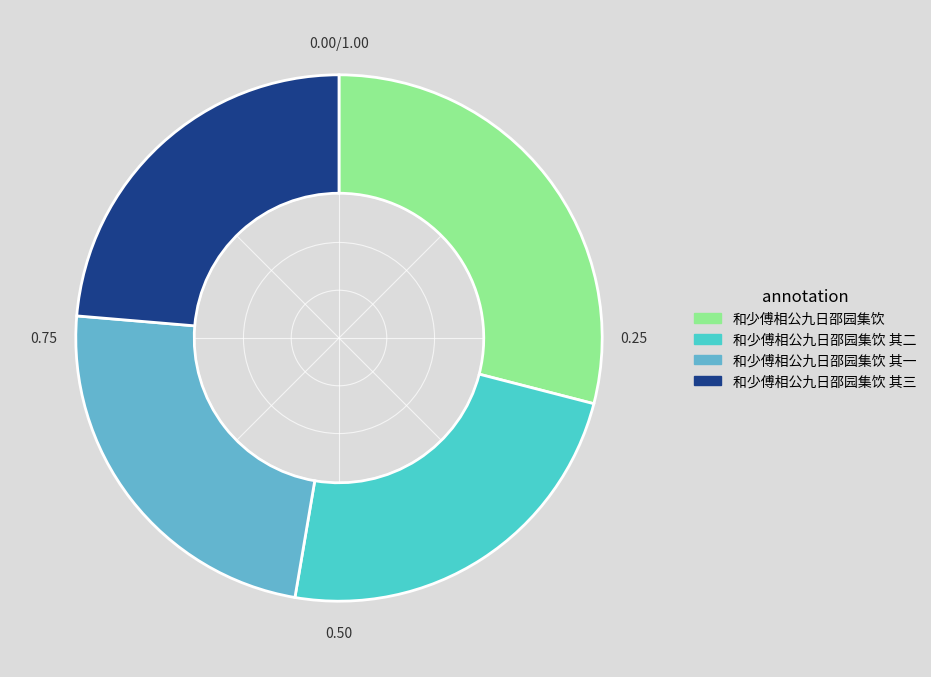

Rank the categories by value from lowest to highest.

和少傅相公九日邵园集饮 其一, 和少傅相公九日邵园集饮 其二, 和少傅相公九日邵园集饮 其三, 和少傅相公九日邵园集饮